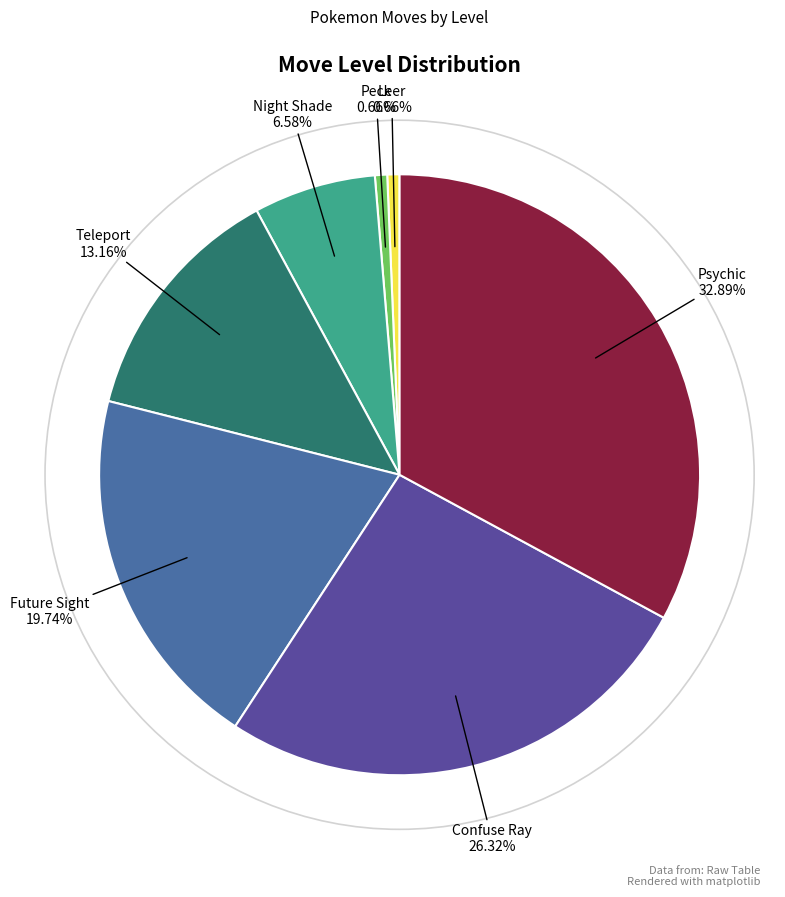

Which category has the biggest portion of the pie?

Psychic